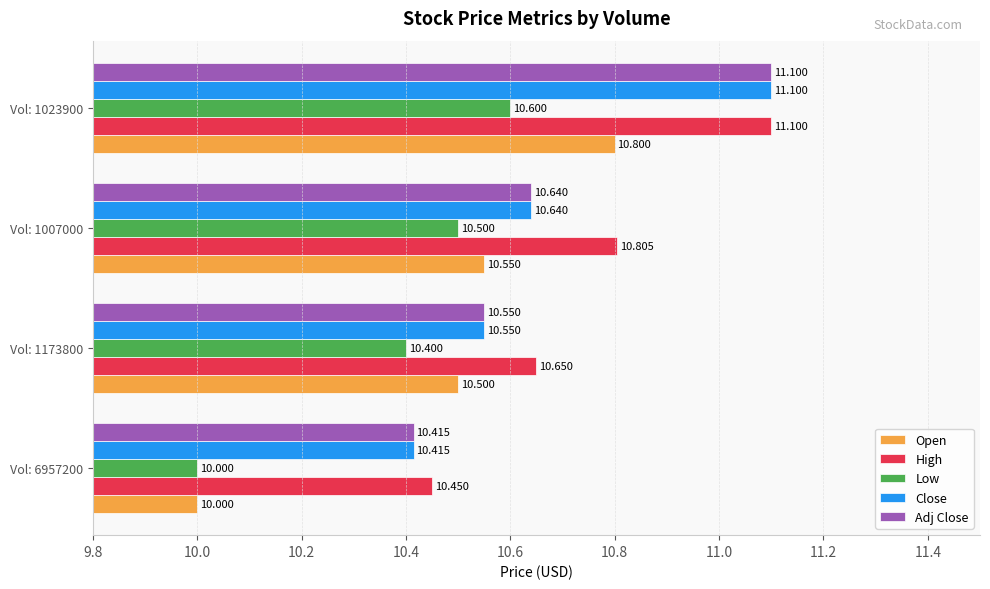

Is the value of Open at Vol: 1023900 greater than the value of Low at Vol: 1173800?

Yes